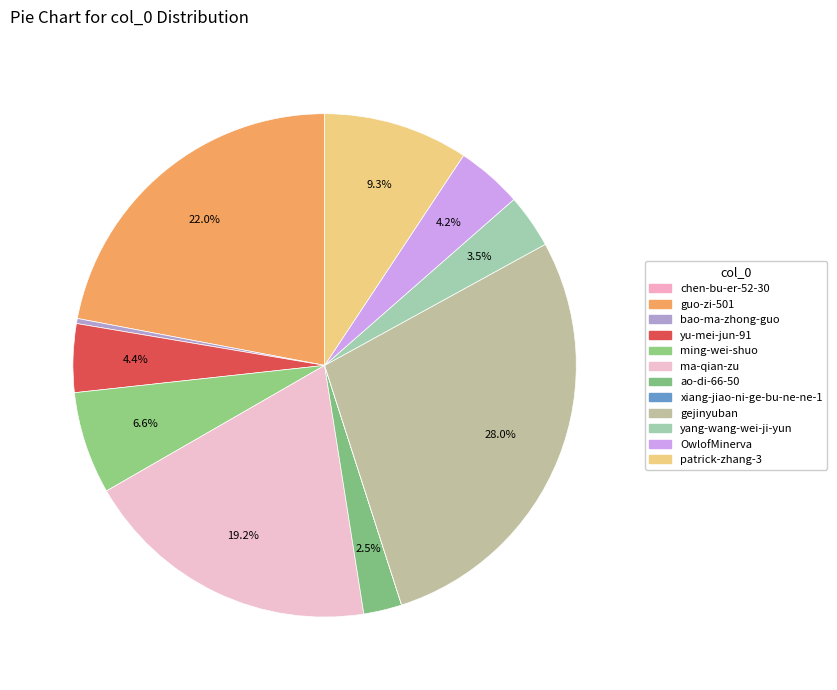

True or false: yu-mei-jun-91 accounts for 1% of the total.

False